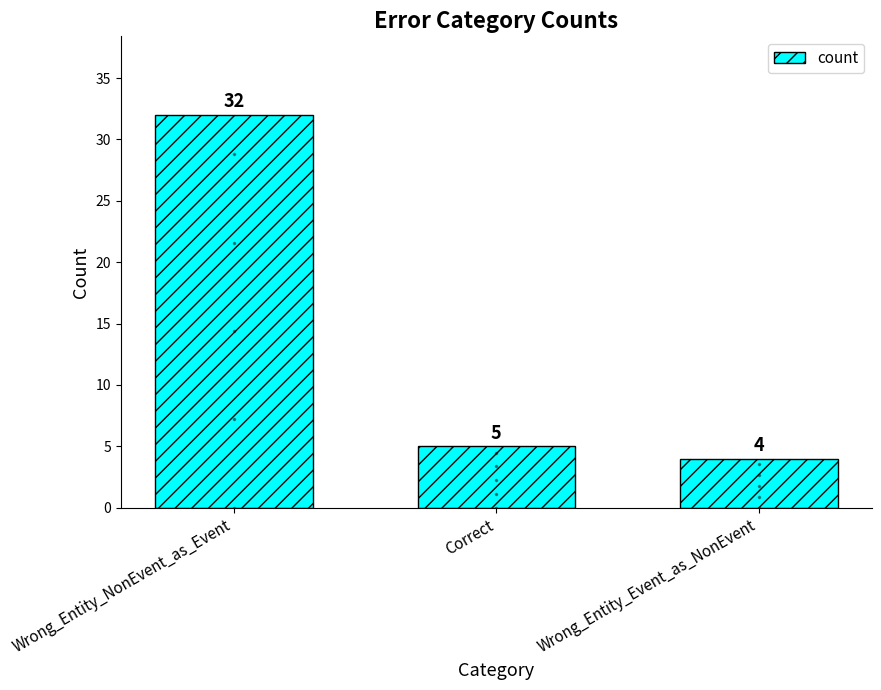

What value does the data have at Wrong_Entity_NonEvent_as_Event?

32